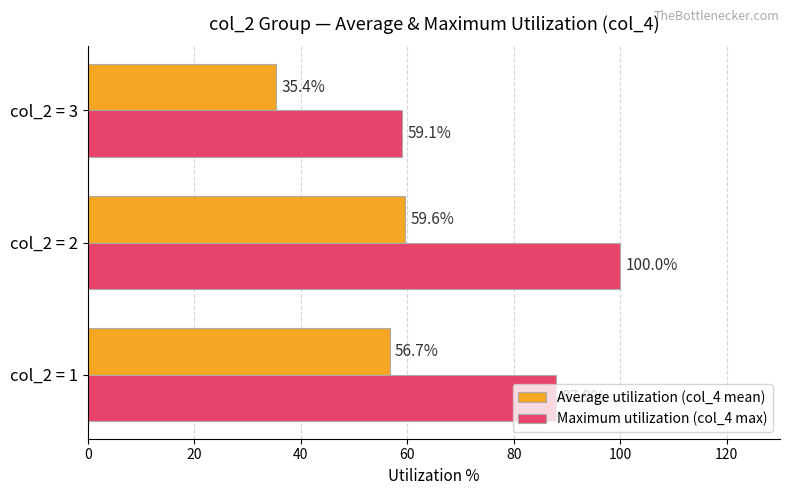

The Maximum utilization (col_4 max) series shows 87.9 at col_2 = 1. True or false?

True